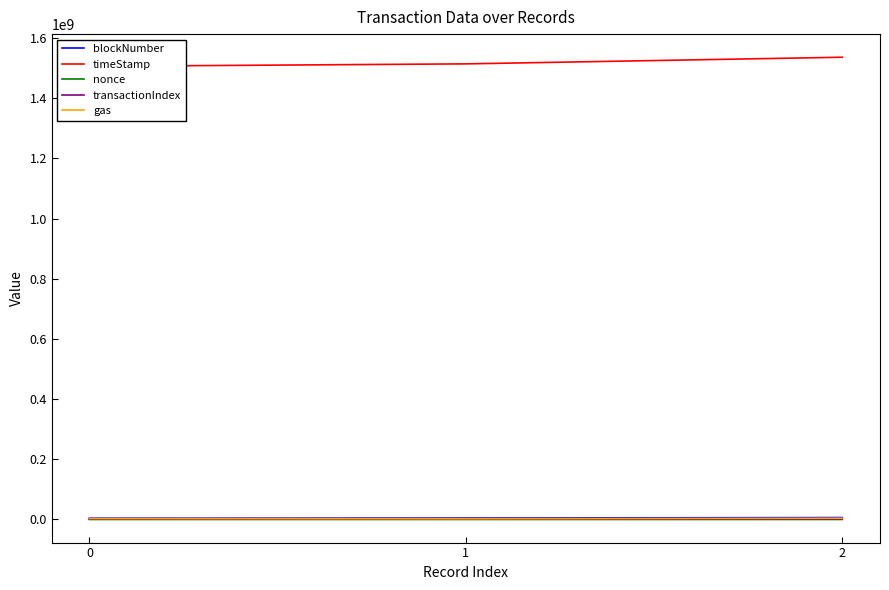

At which label does blockNumber first exceed 4798327?

2